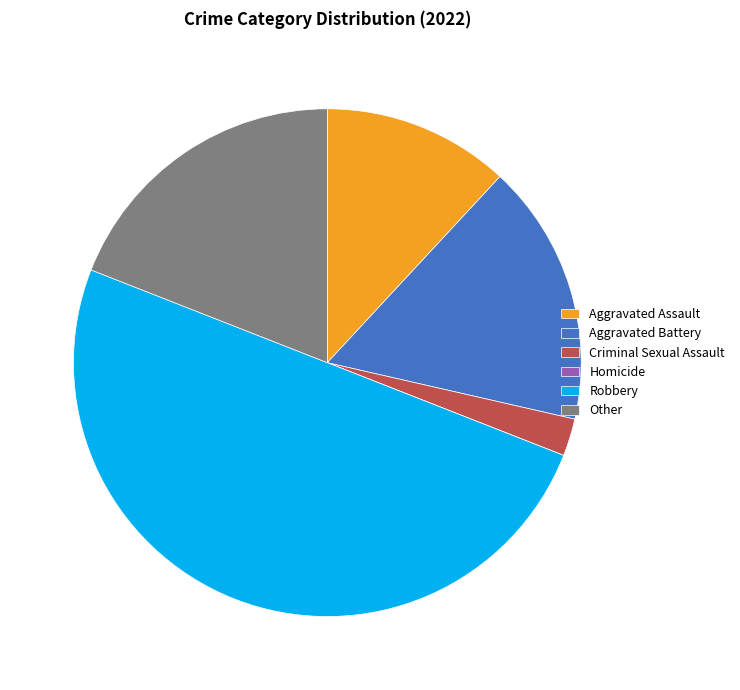

Which category has the biggest portion of the pie?

Robbery